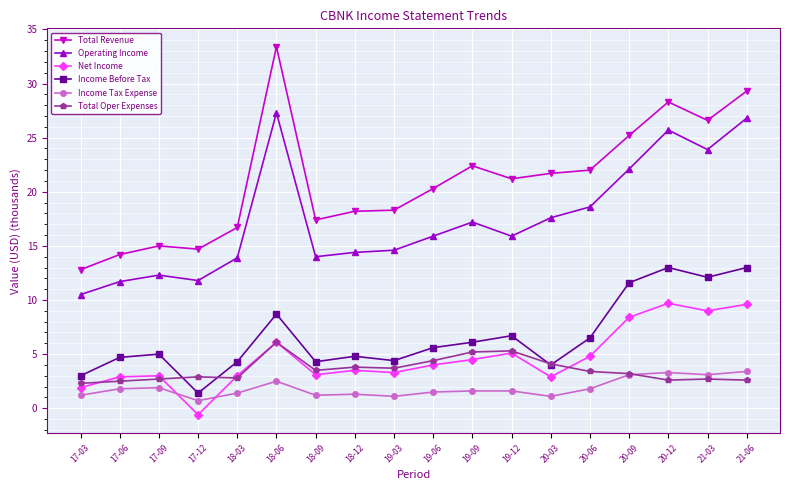

What is the average value of the Total Oper Expenses series?

3.5